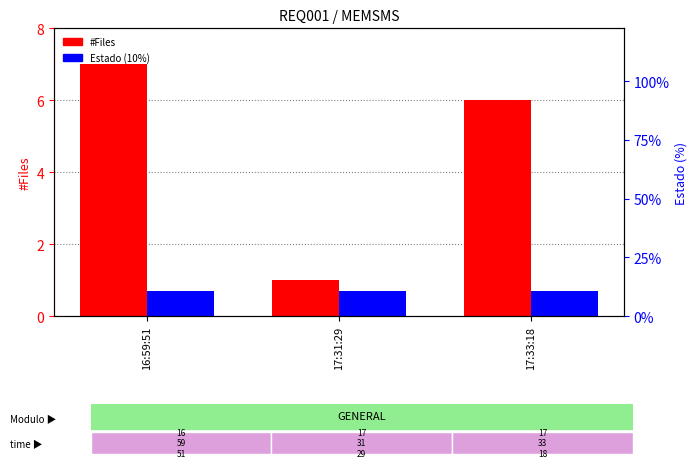

What is the average value of the Estado (10%) series?

0.7